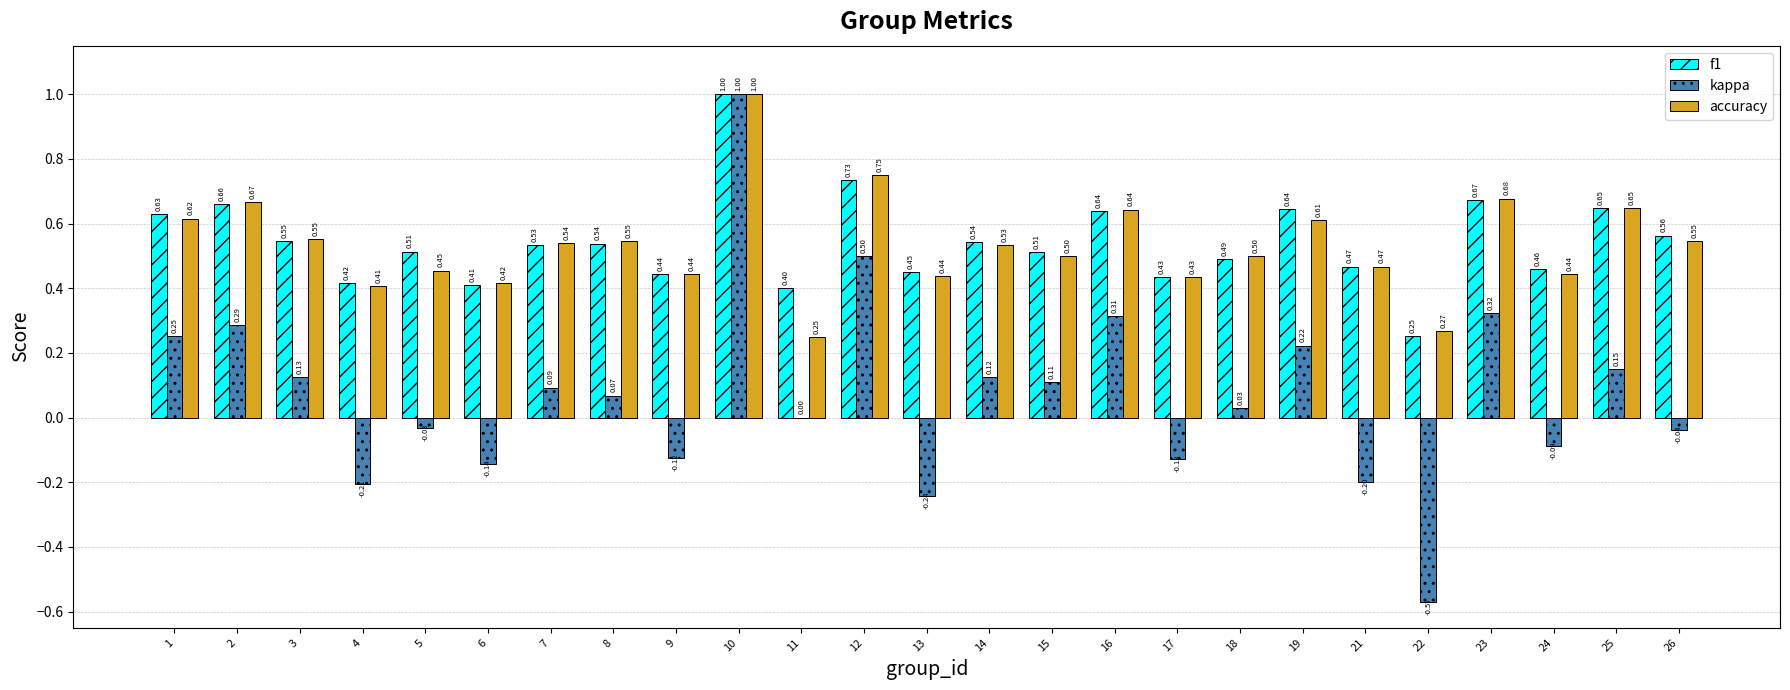

How many groups of bars are there?

25